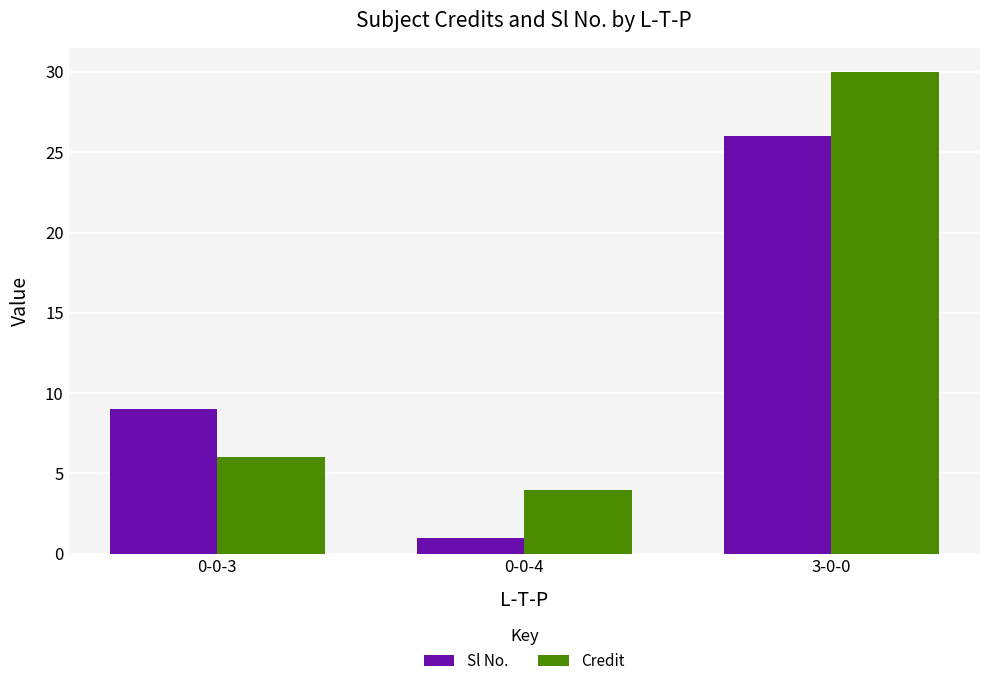

What position from the left is 0-0-4?

2